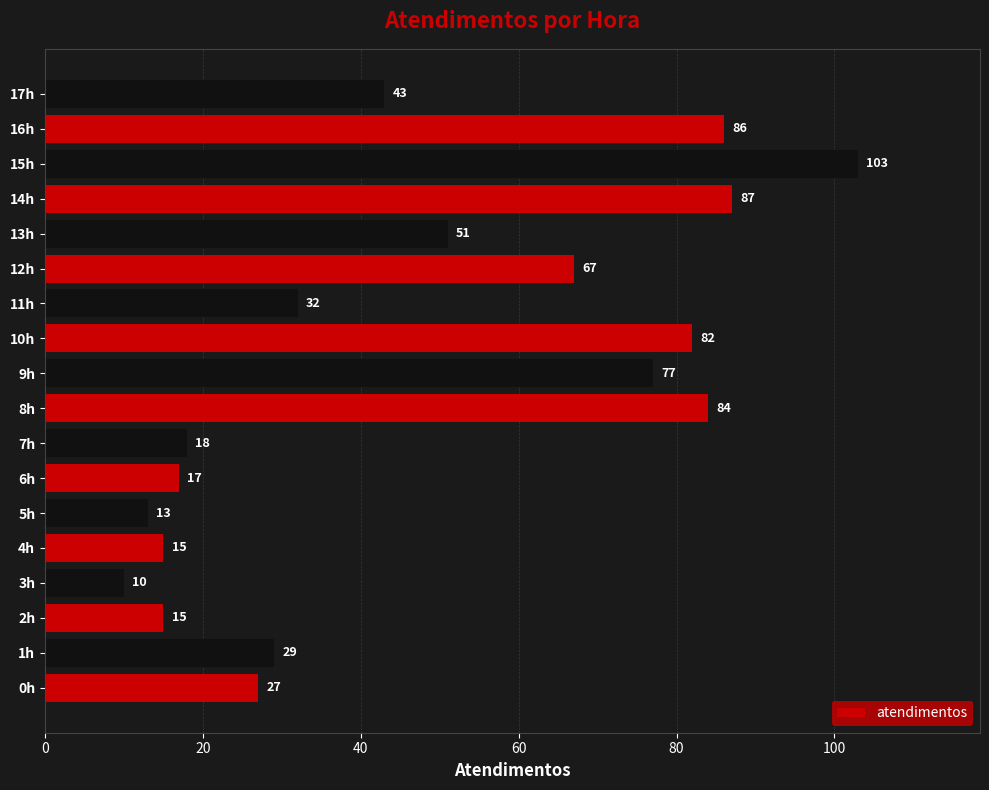

At which category does the chart reach its peak across all series?

15h